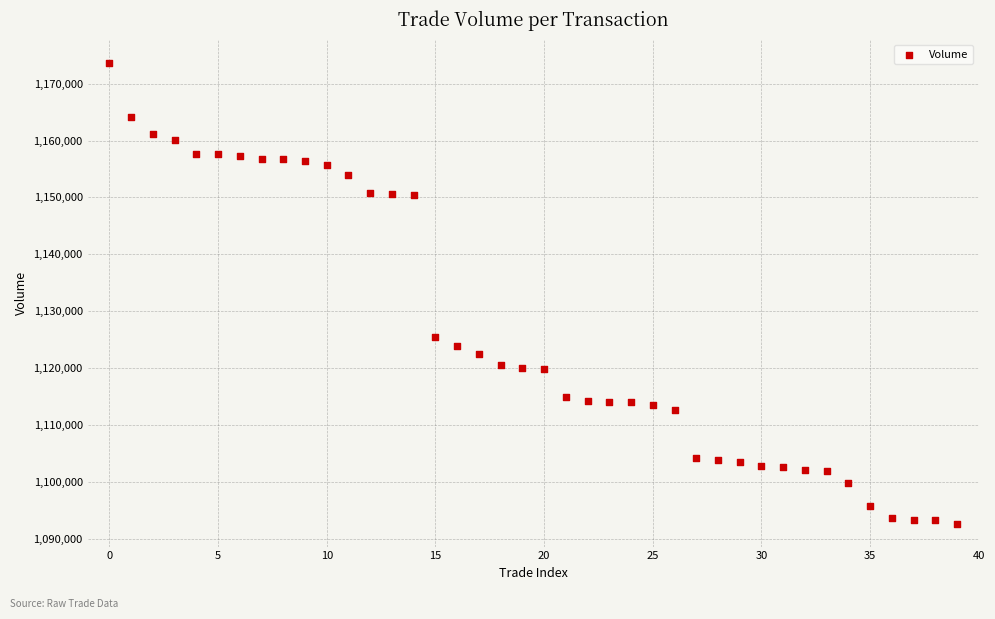

What Y value in the scatter plot is closest to 1133200?

1125500